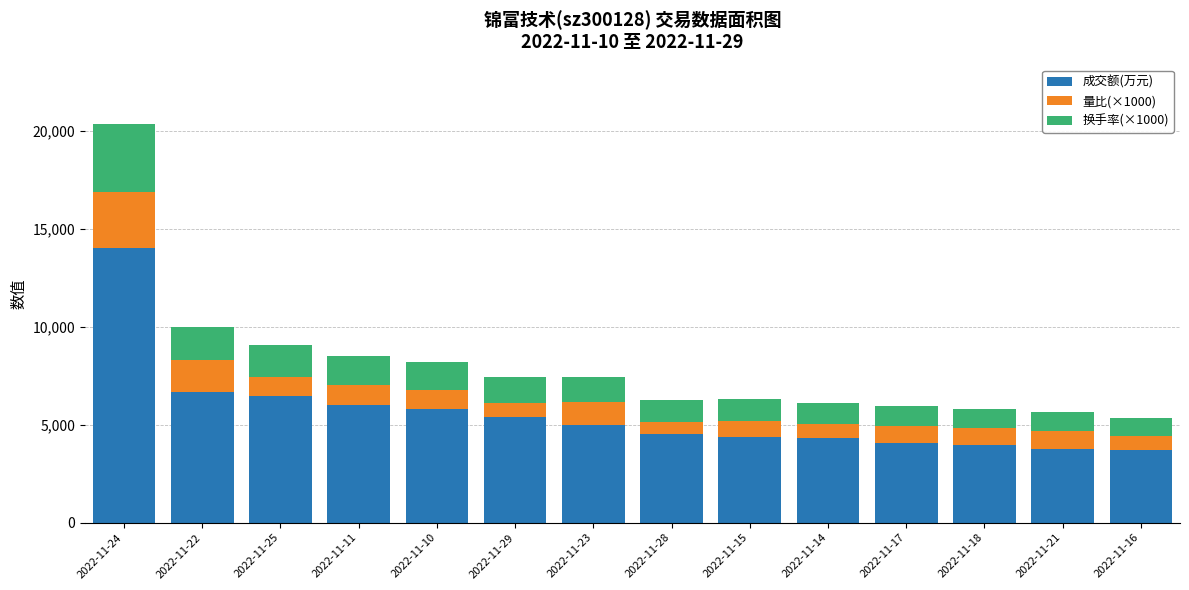

What is the highest value of the 成交额(万元) series?

13990